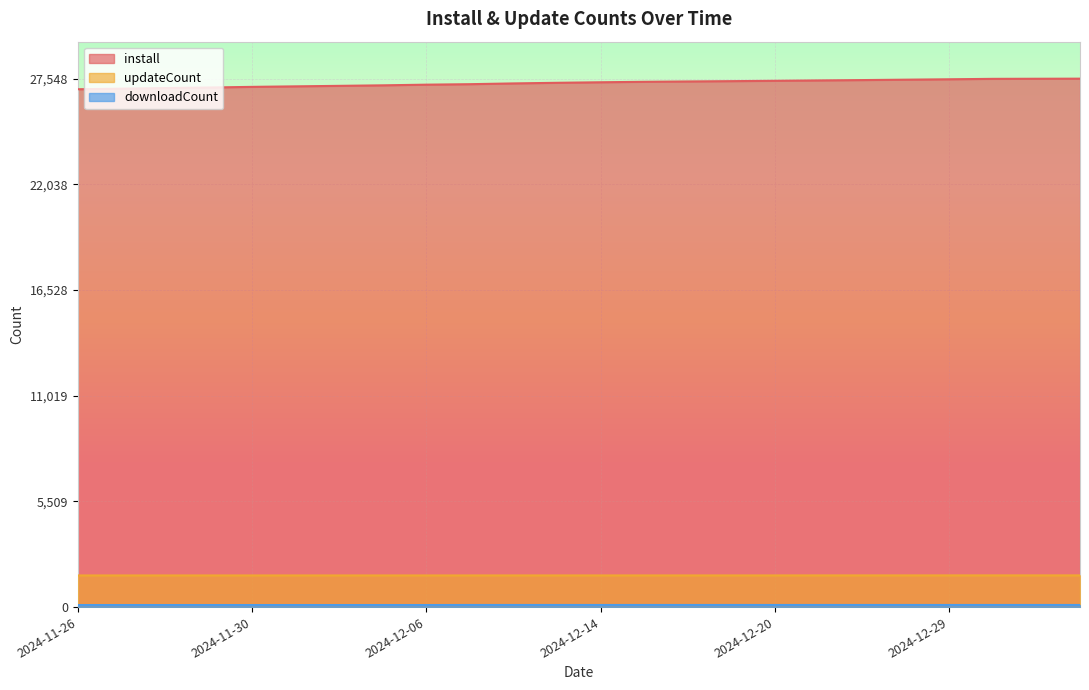

Which category has the highest value in the install series?

2025-01-02